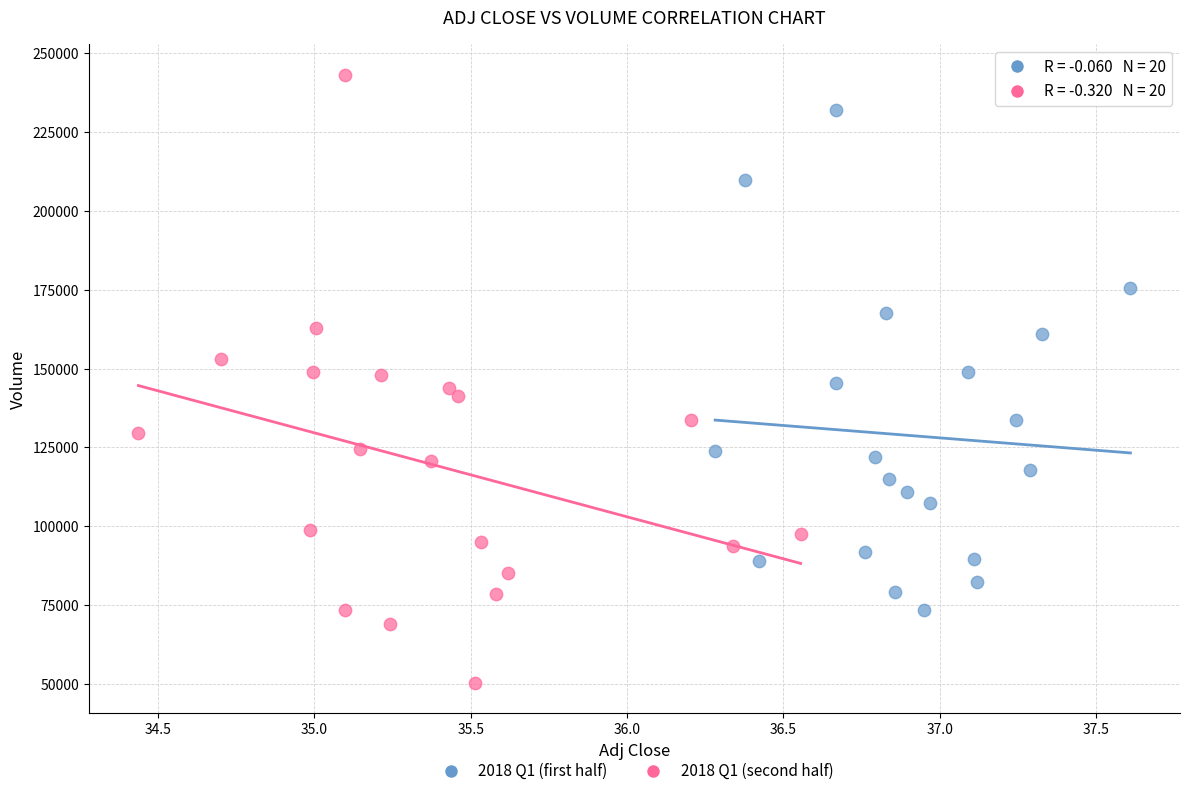

Which series contains the highest Y value?

2018 Q1 (second half)